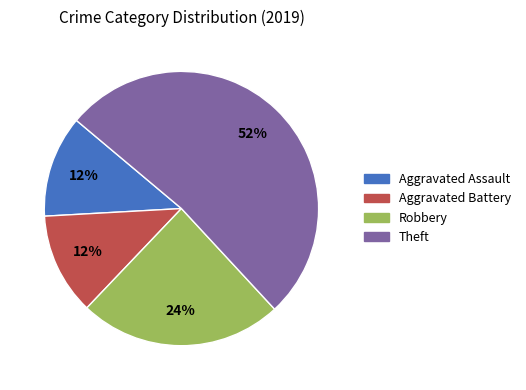

Is Theft the majority of the pie?

Yes